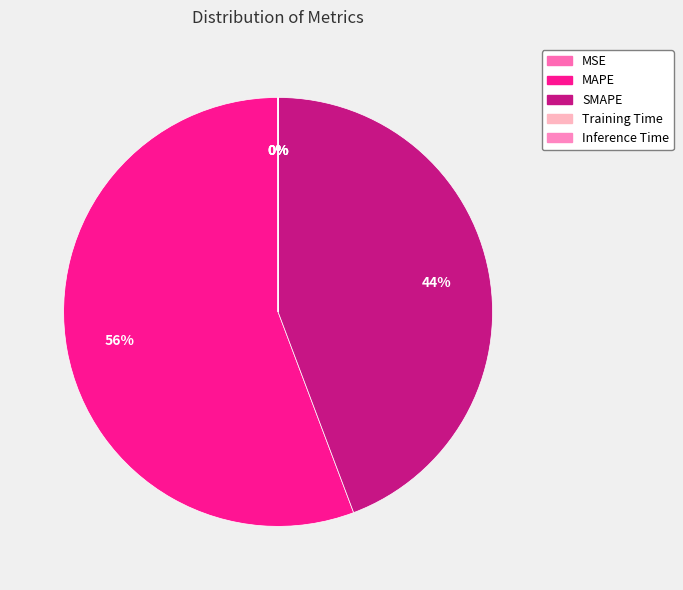

Which slice is the smallest?

Inference Time